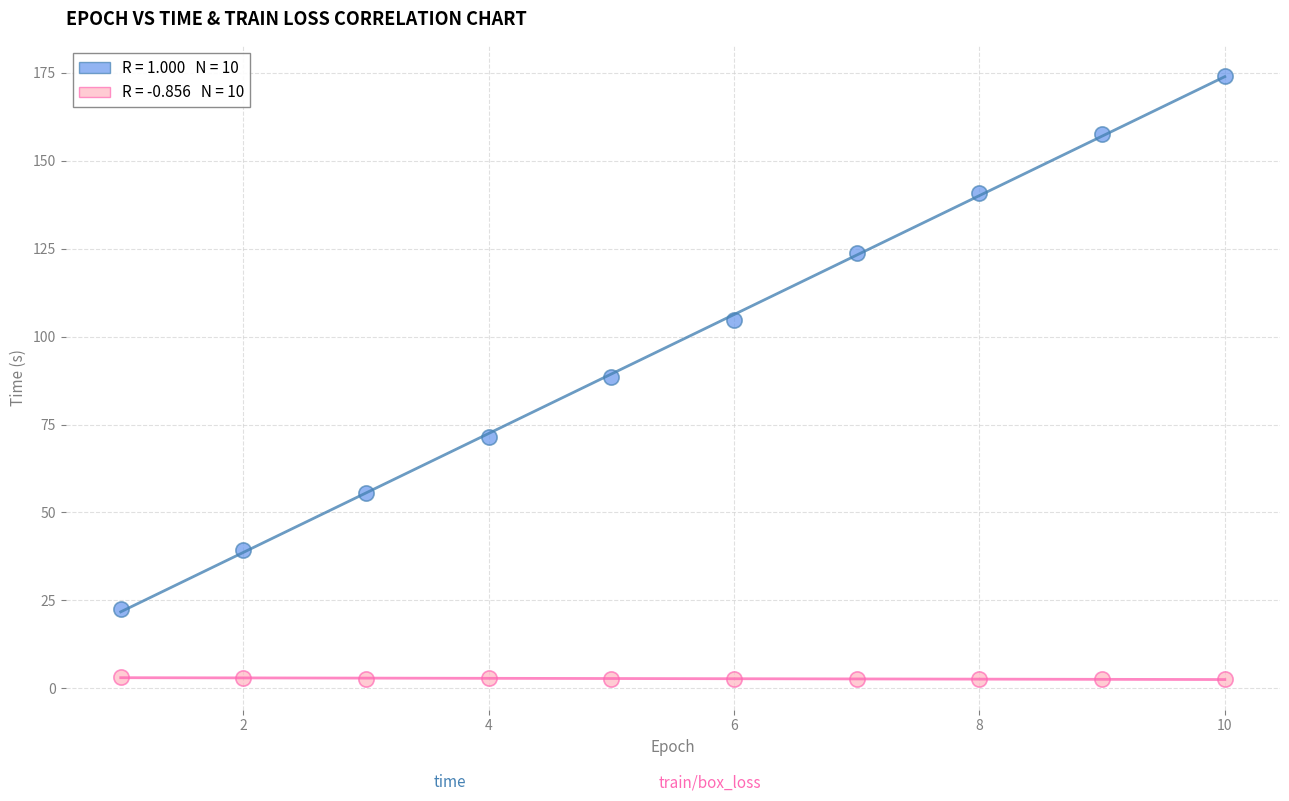

Across all data points, what is the range of X values (max minus min)?

9.0